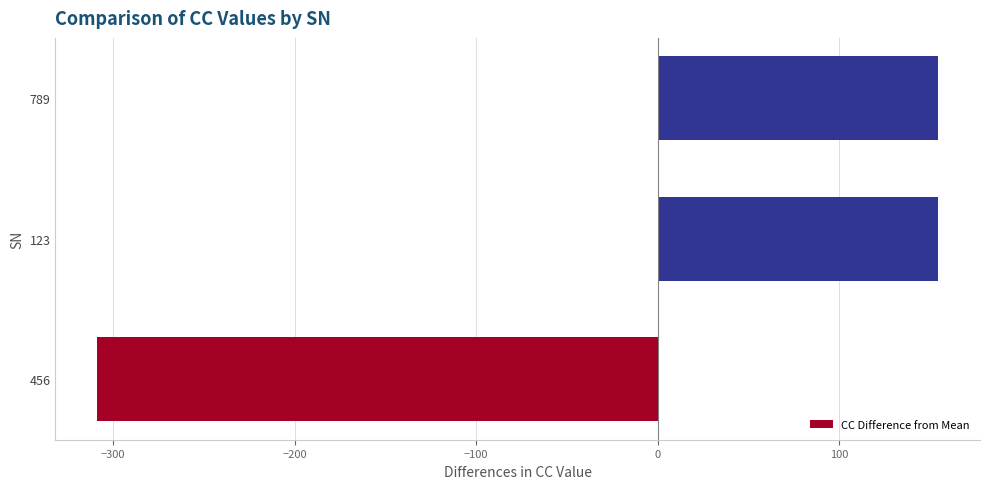

Which category has the lowest value across all series?

456